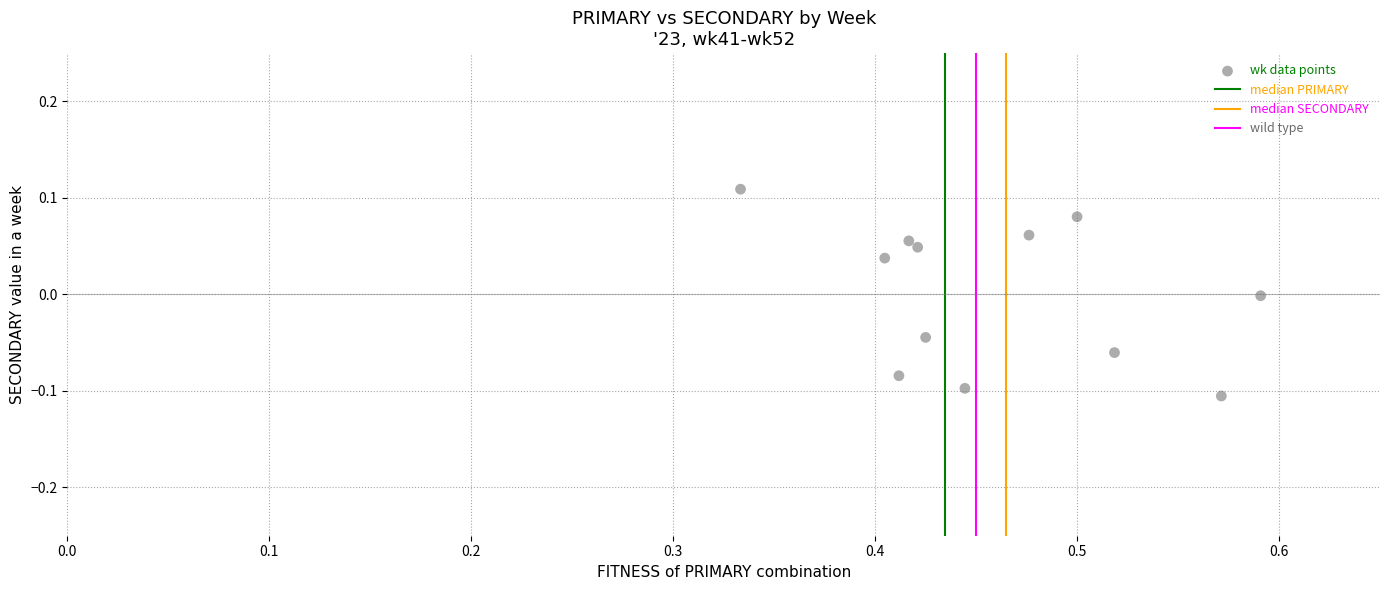

What is the range of X values (max minus min)?

0.3